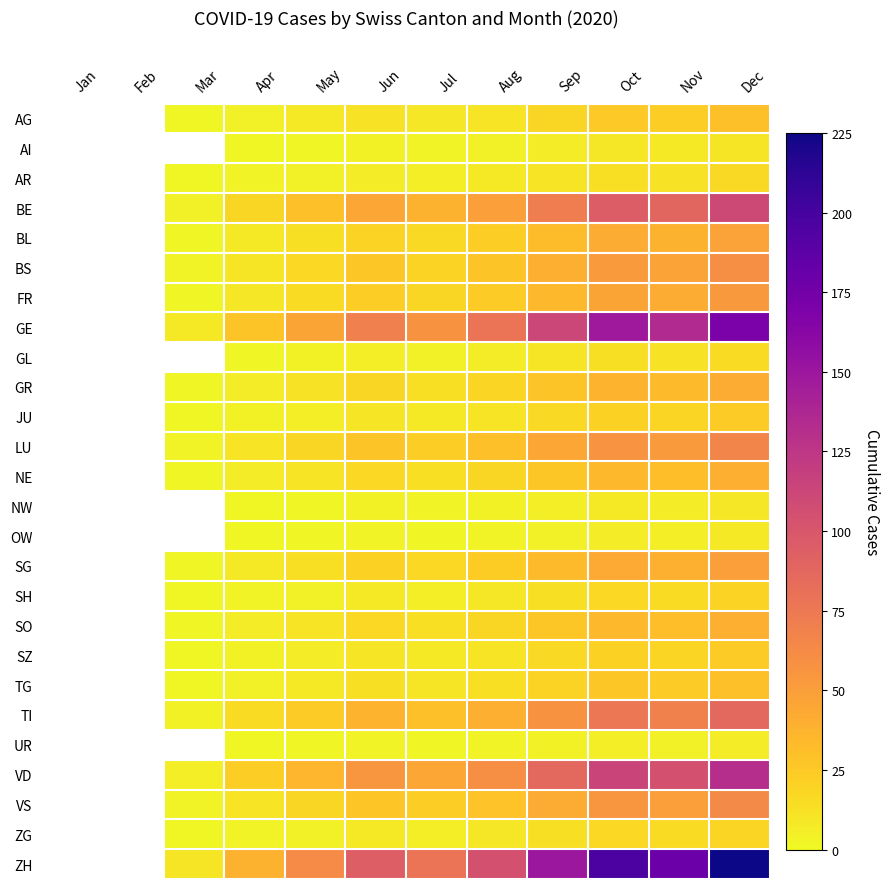

How many data points does each series have?

12